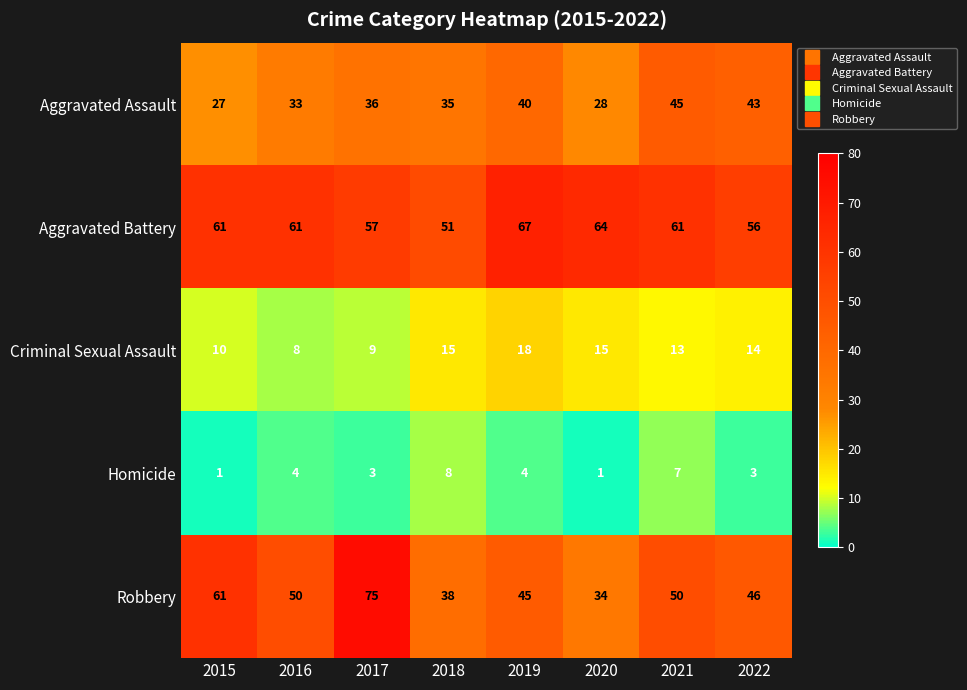

At which label does Homicide reach its peak?

2018